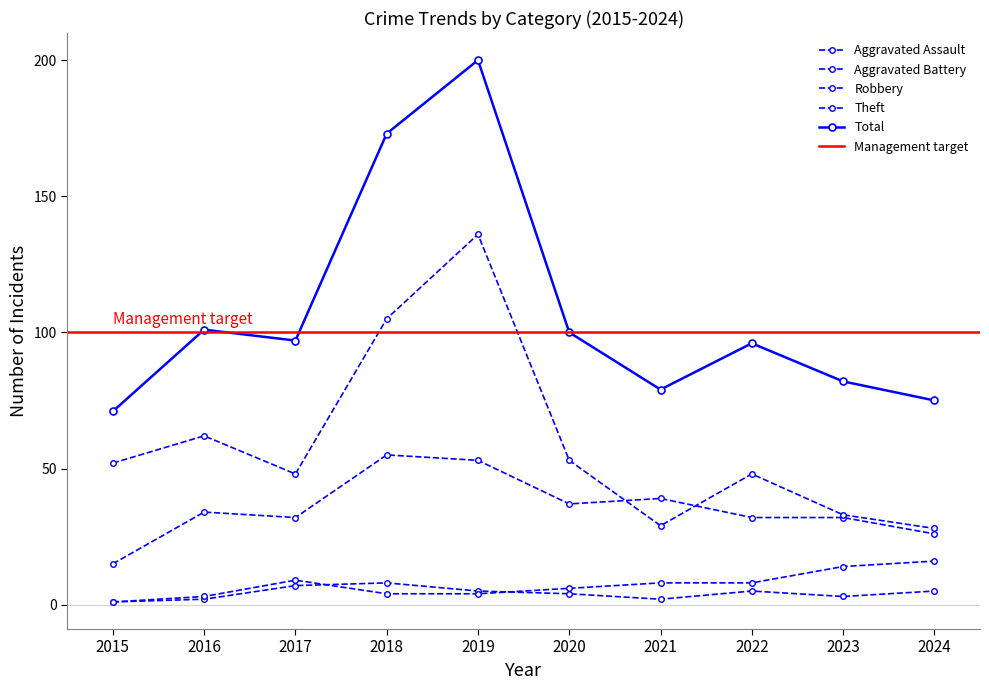

At 2018, list the series in order from largest to smallest.

Total, Theft, Robbery, Aggravated Assault, Aggravated Battery